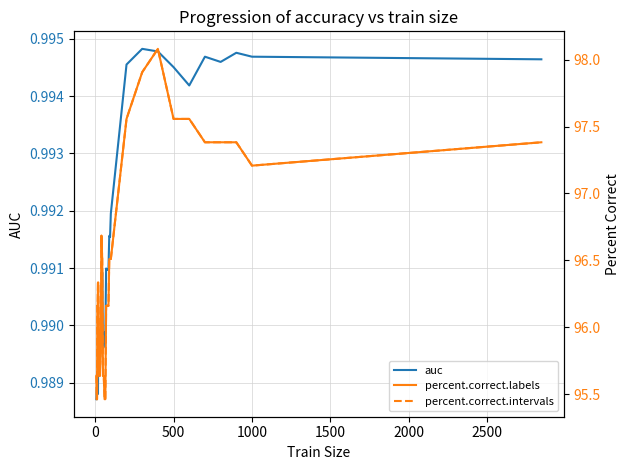

Is it true that percent.correct.labels equals 59.8 at 29?

False